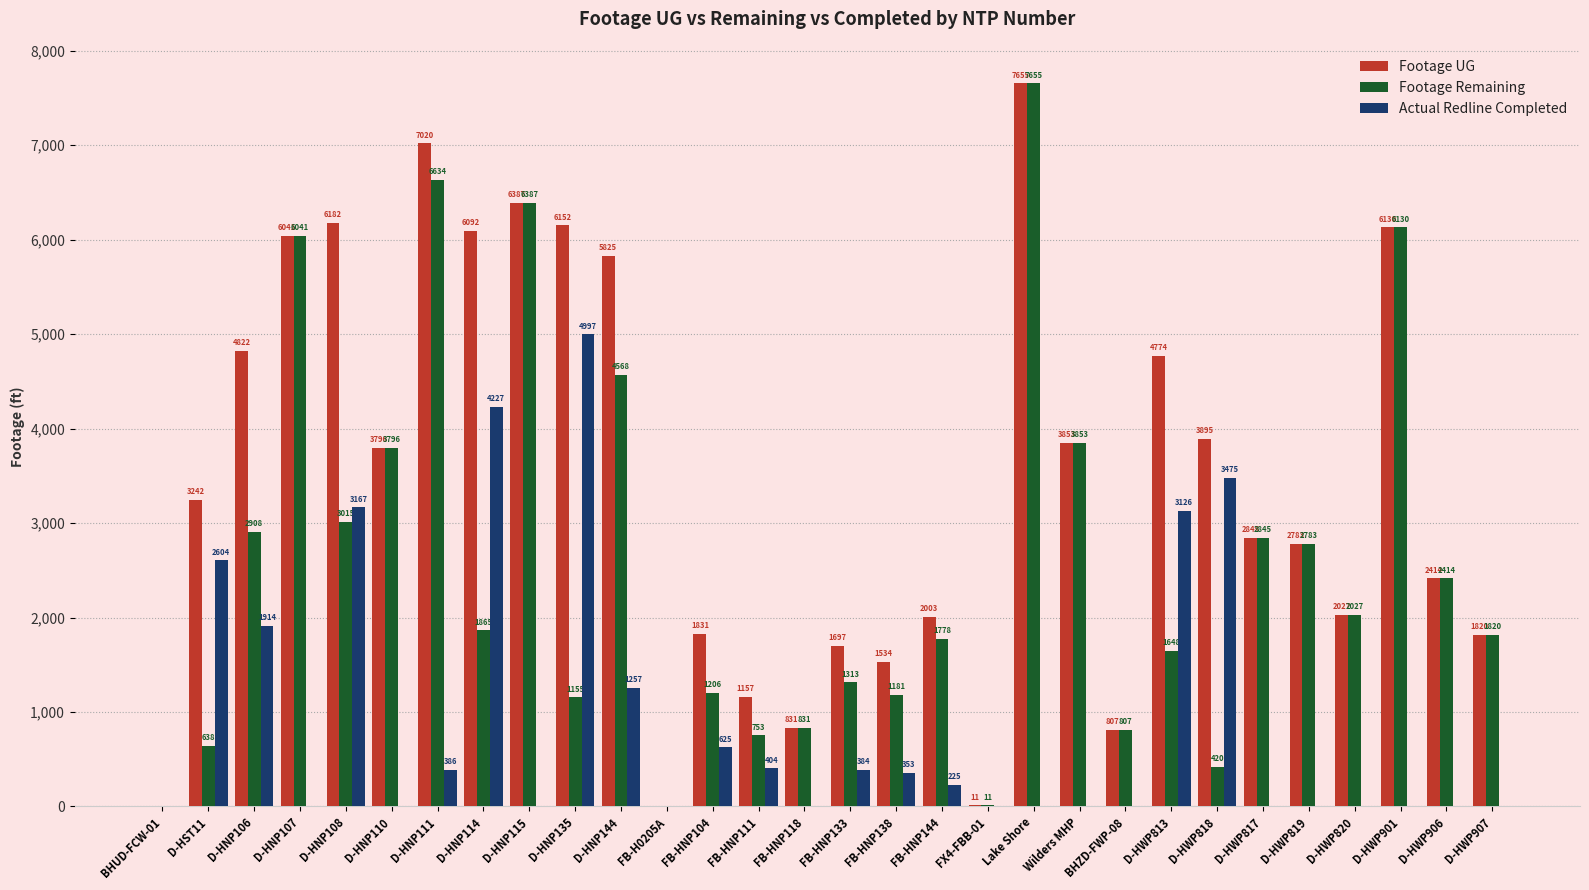

Reading left to right, extract all data points from this chart.

Footage UG: 0	3242	4822	6041	6182	3796	7020	6092	6387	6152	5825	0	1831	1157	831	1697	1534	2003	11	7655	3853	807	4774	3895	2845	2783	2027	6130	2414	1820
Footage Remaining: 0	638	2908	6041	3015	3796	6634	1865	6387	1155	4568	0	1206	753	831	1313	1181	1778	11	7655	3853	807	1648	420	2845	2783	2027	6130	2414	1820
Actual Redline Completed: 0	2604	1914	0	3167	0	386	4227	0	4997	1257	0	625	404	0	384	353	225	0	0	0	0	3126	3475	0	0	0	0	0	0